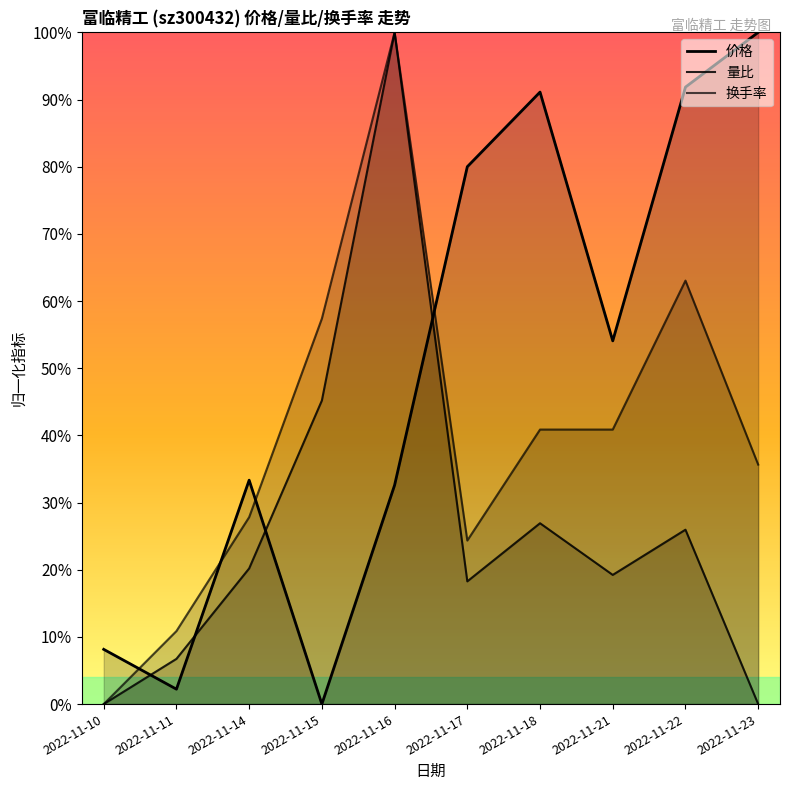

Is it true that 换手率 equals 0.4 at 2022-11-21?

True